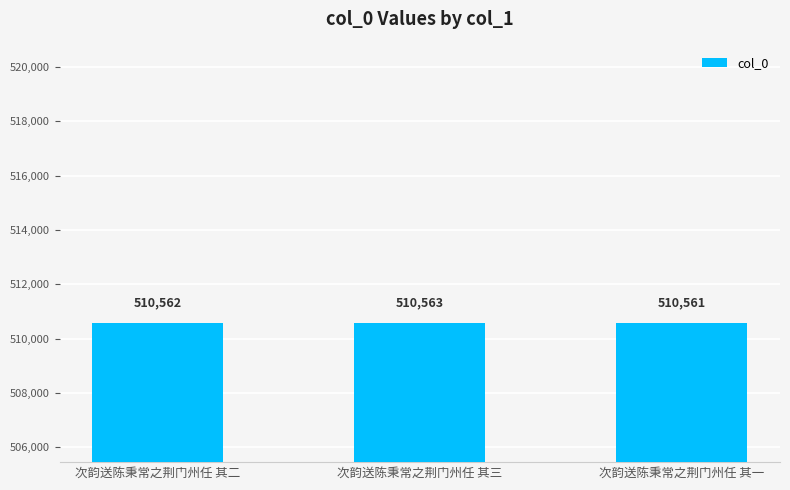

Where is the data nearest to the value 510562?

次韵送陈秉常之荆门州任 其二